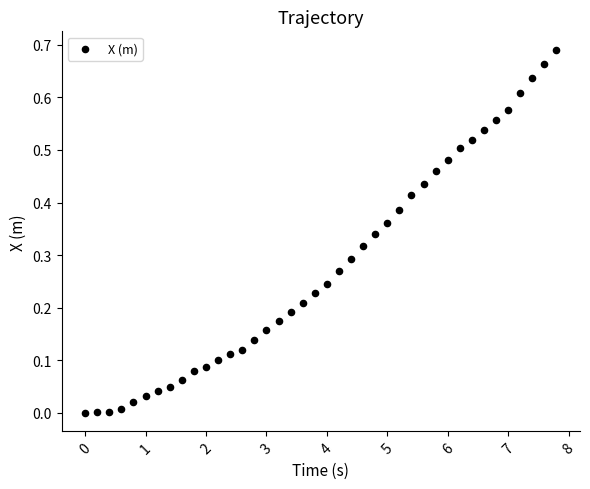

What is the range of X values (max minus min)?

7.8